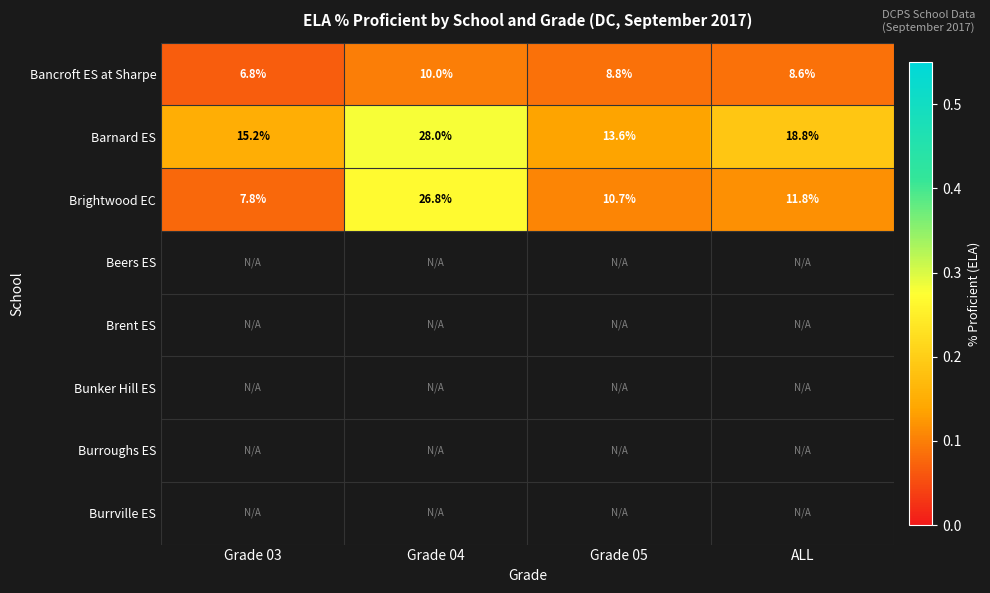

How many data points does each series have?

4